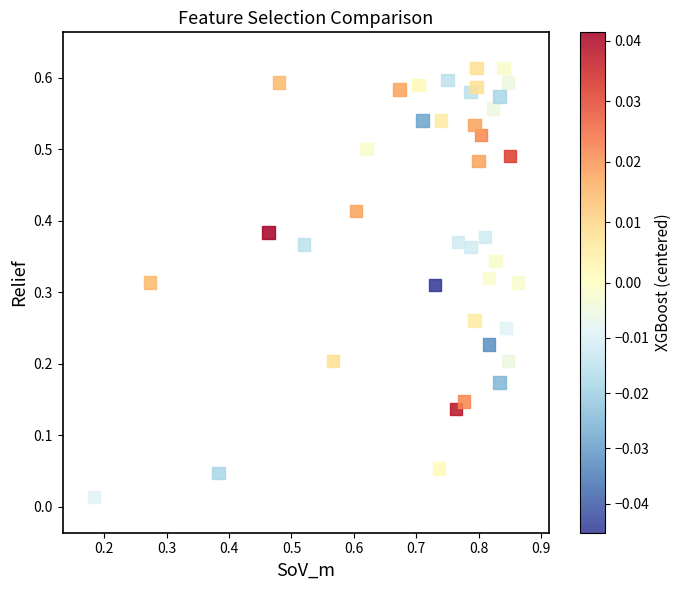

What is the range of X values (max minus min)?

0.7